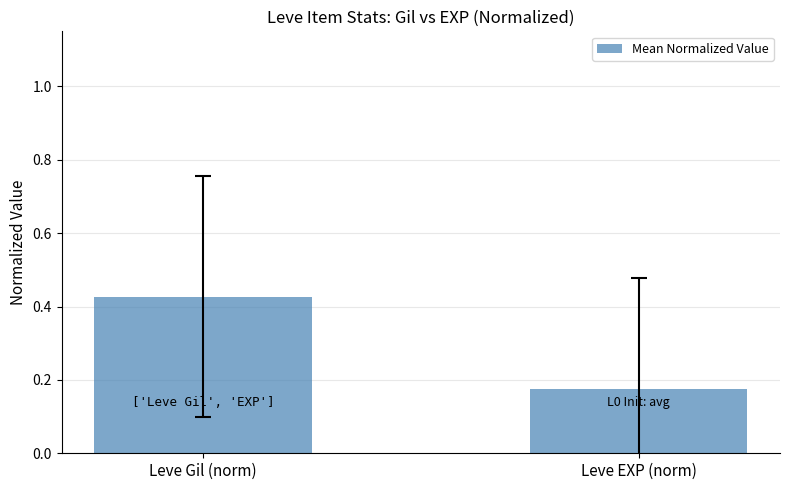

At which category does the chart reach its minimum across all series?

Leve EXP (norm)